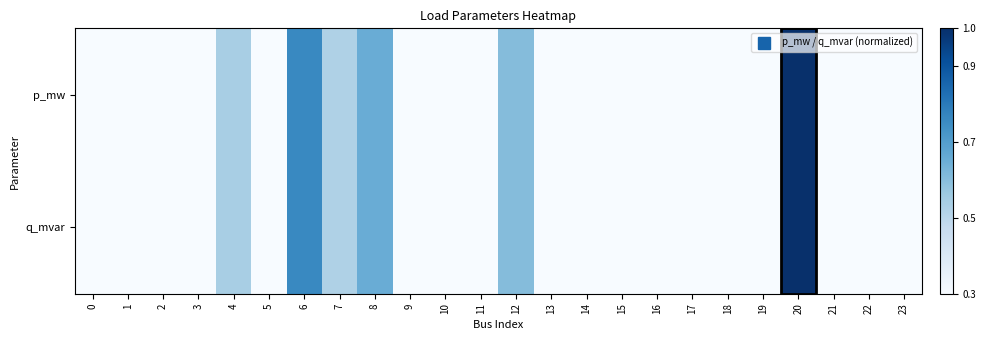

Reading right to left, list all the values displayed in this chart.

p_mw: 23=0.1	22=0.0	21=0.1	20=1.0	19=0.2	18=0.1	17=0.0	16=0.3	15=0.2	14=0.1	13=0.1	12=0.6	11=0.3	10=0.0	9=0.1	8=0.7	7=0.5	6=0.8	5=0.2	4=0.5	3=0.2	2=0.0	1=0.1	0=0.2
q_mvar: 23=0.1	22=0.0	21=0.1	20=1.0	19=0.2	18=0.1	17=0.0	16=0.3	15=0.2	14=0.1	13=0.1	12=0.6	11=0.3	10=0.0	9=0.1	8=0.7	7=0.5	6=0.8	5=0.2	4=0.5	3=0.2	2=0.0	1=0.1	0=0.2